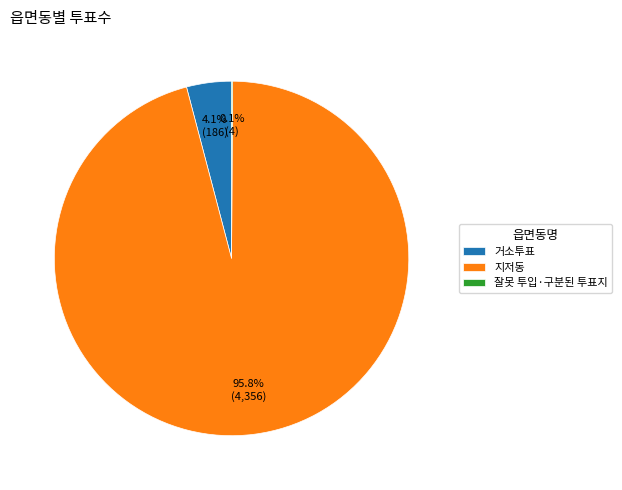

What percentage is the 지저동 slice, to the nearest percent?

96%